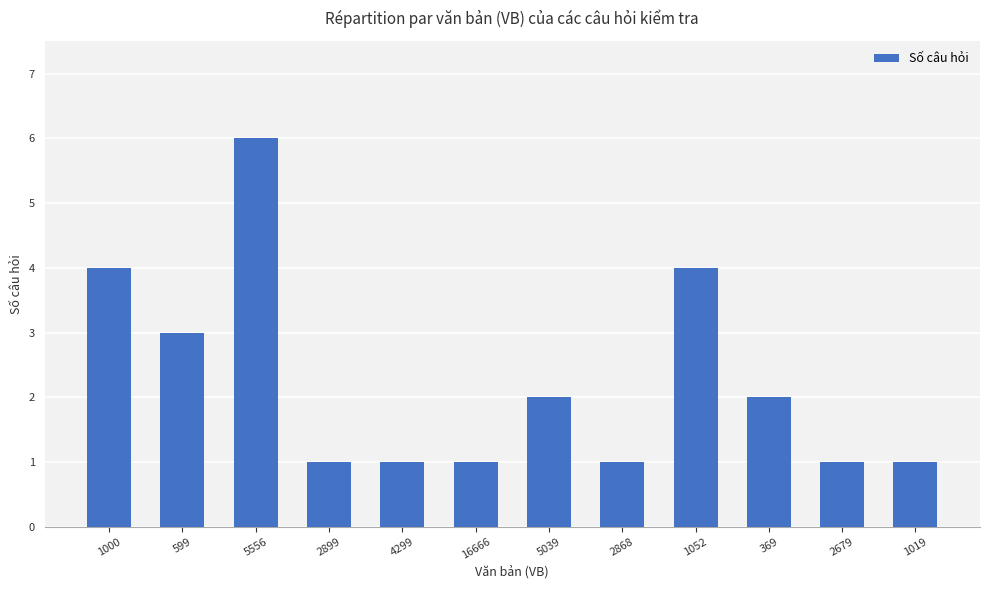

What is the value of the 8th bar from the left?

1